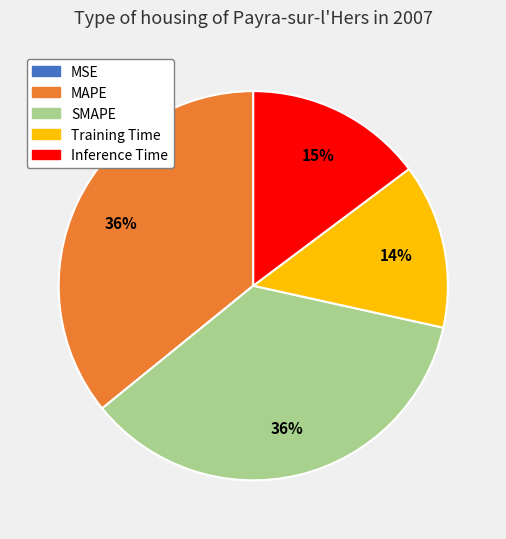

Is MAPE the majority of the pie?

No